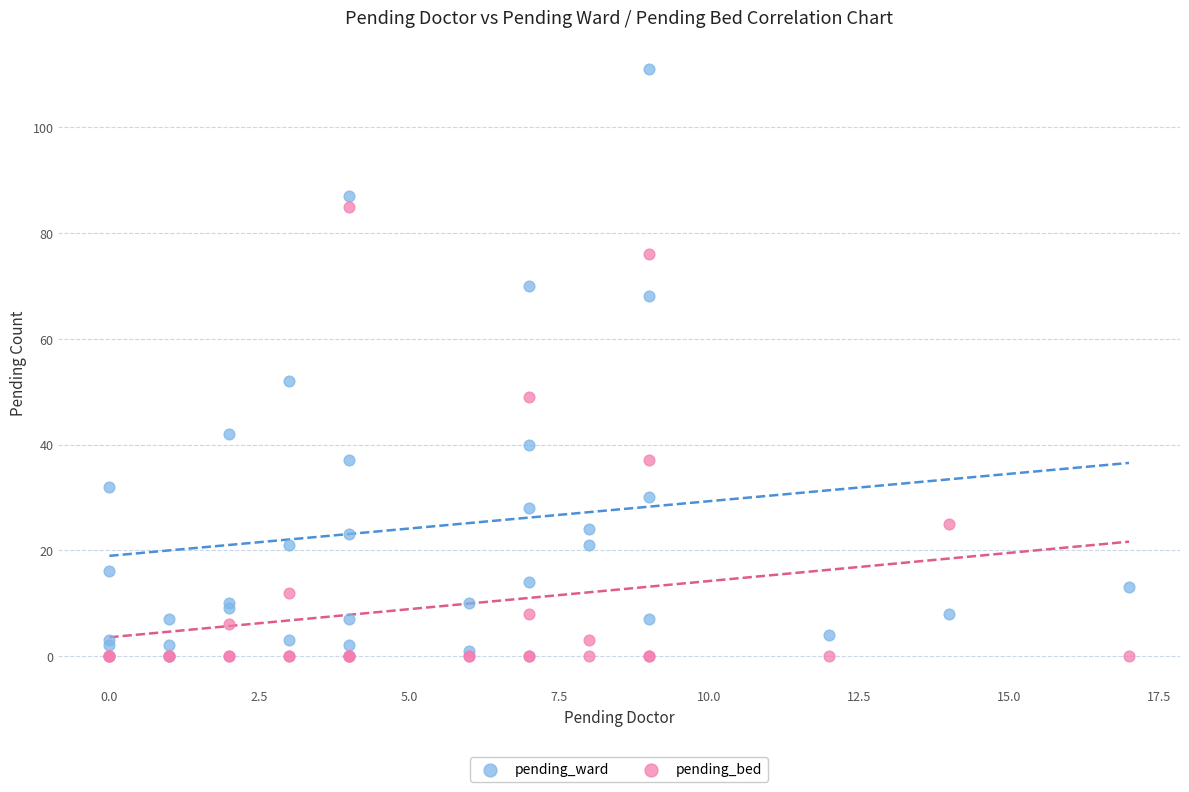

What are all the series names shown in the legend?

pending_ward, pending_bed